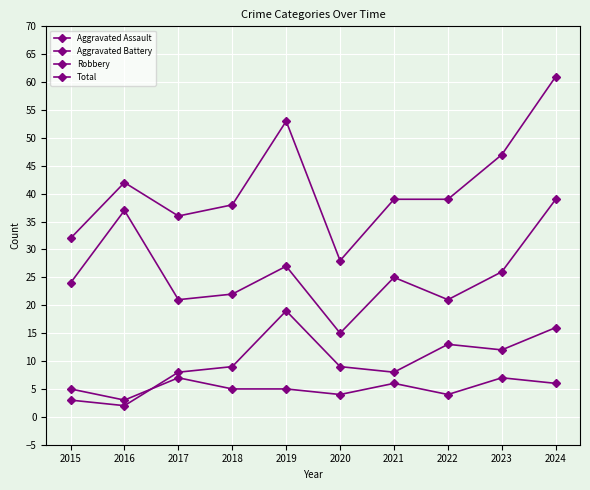

What is the sum of the Aggravated Assault values at 2023 and 2019?

12